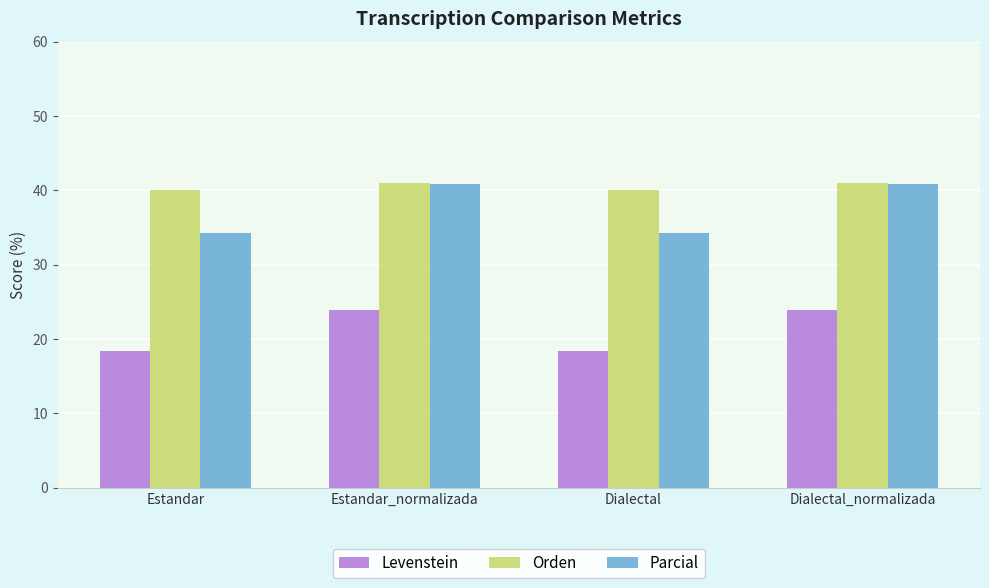

What is the total value across all series at Estandar?

92.6